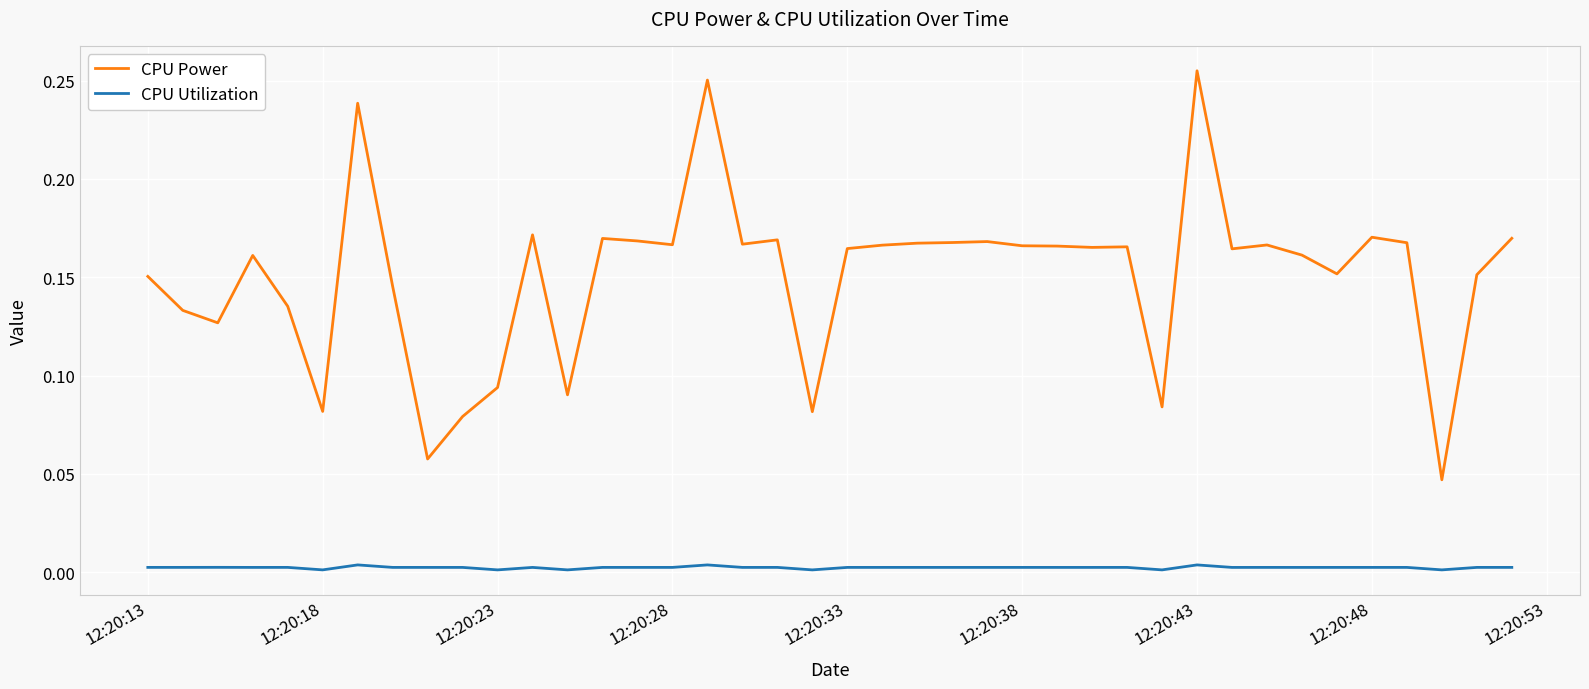

Rank the series by their maximum value, from highest to lowest.

CPU Power, CPU Utilization